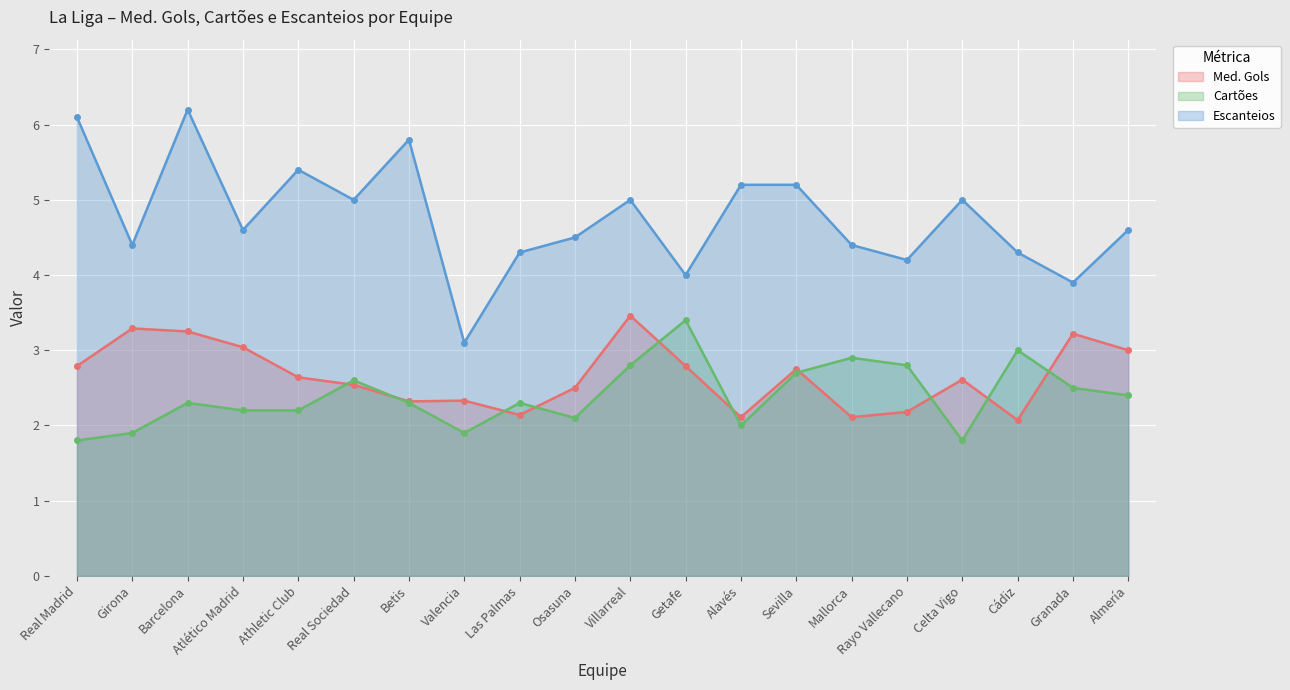

How many lines are shown in the chart?

3